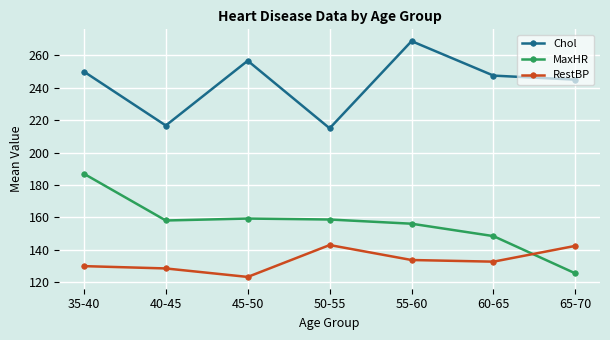

What is the spread (max minus min) of values at 35-40?

120.0